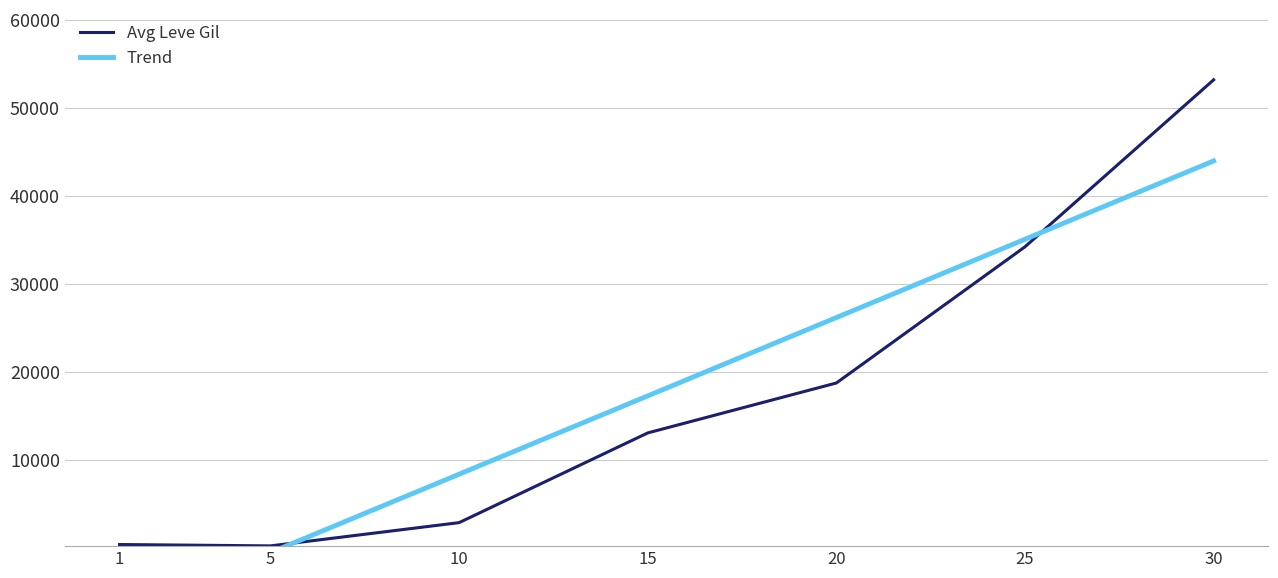

What is the lowest value of the Trend series?

-7690.1